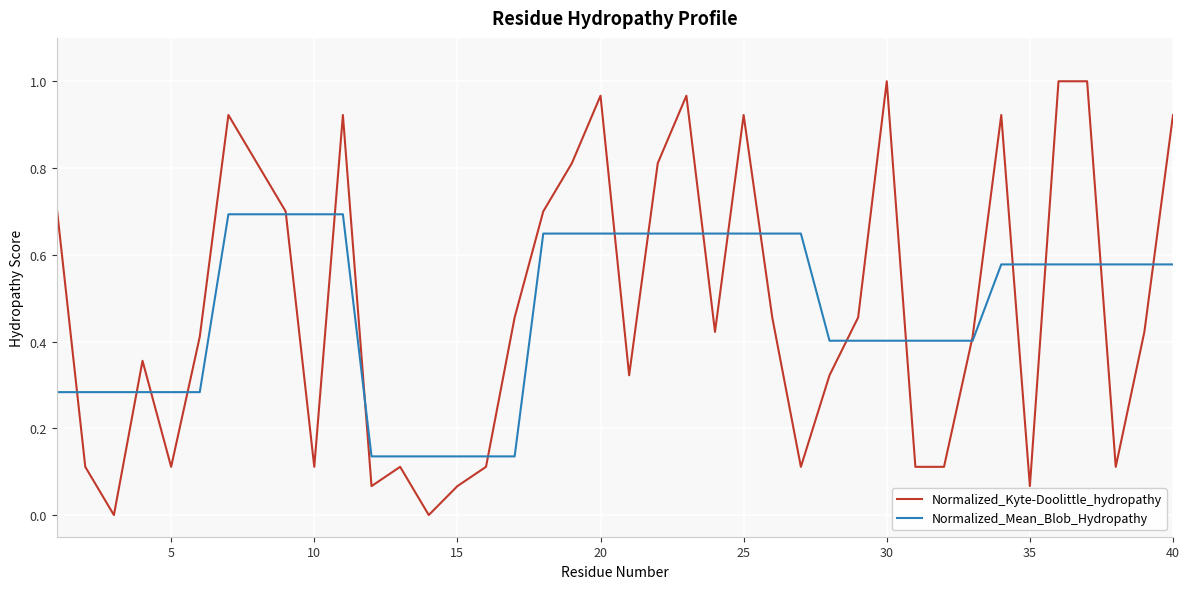

Which series has the largest range (max minus min)?

Normalized_Kyte-Doolittle_hydropathy